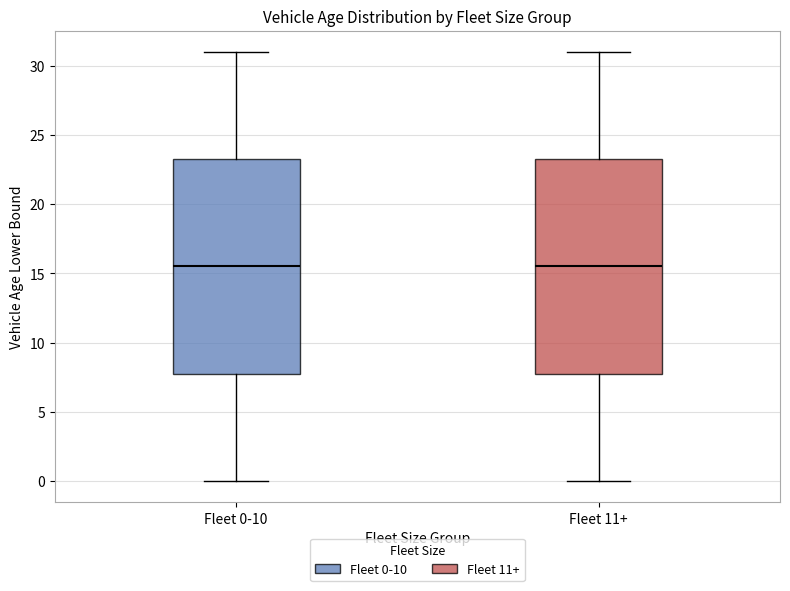

Reading left to right, read every box against the y-axis: the position of its median line, the range the box covers, and the ends of its whiskers. The values are not printed on the chart, so give them approximately, as read against the axis.

Fleet 0-10: median 15.5, box 8.0 to 23.5, whiskers 0.0 to 31.0
Fleet 11+: median 15.5, box 8.0 to 23.5, whiskers 0.0 to 31.0